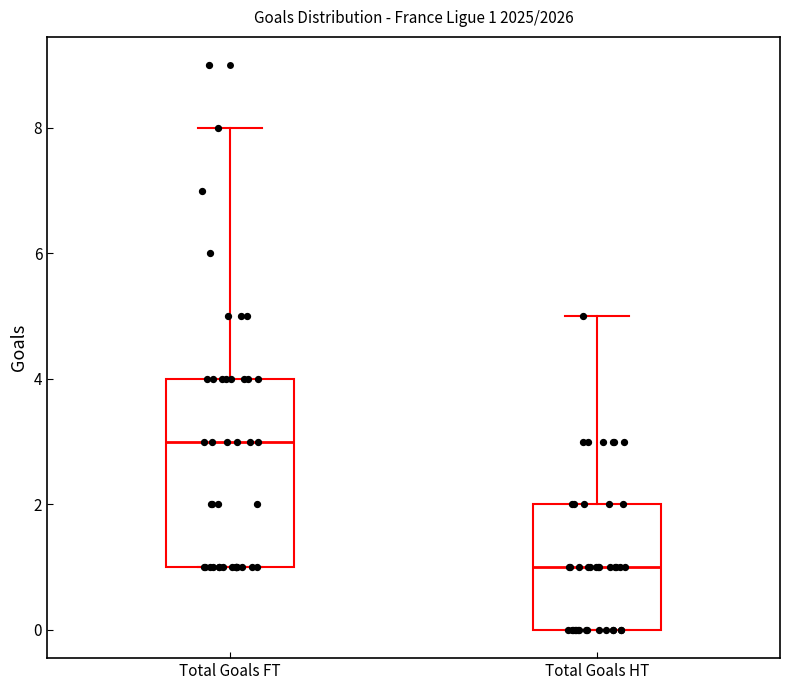

Comparing the boxes themselves (not the whiskers), which one is the tallest?

Total Goals FT